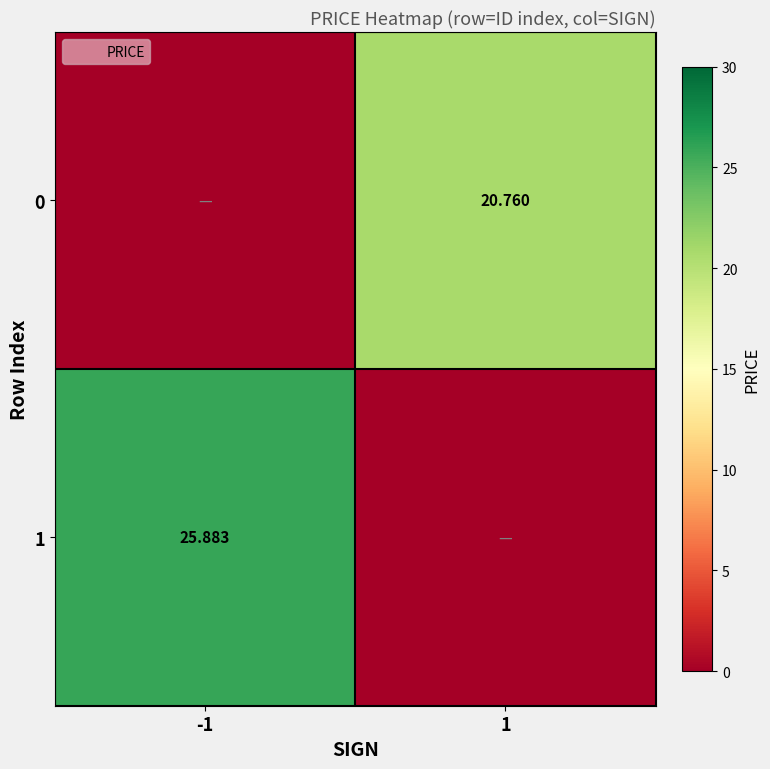

How many values in 1 are above zero?

1